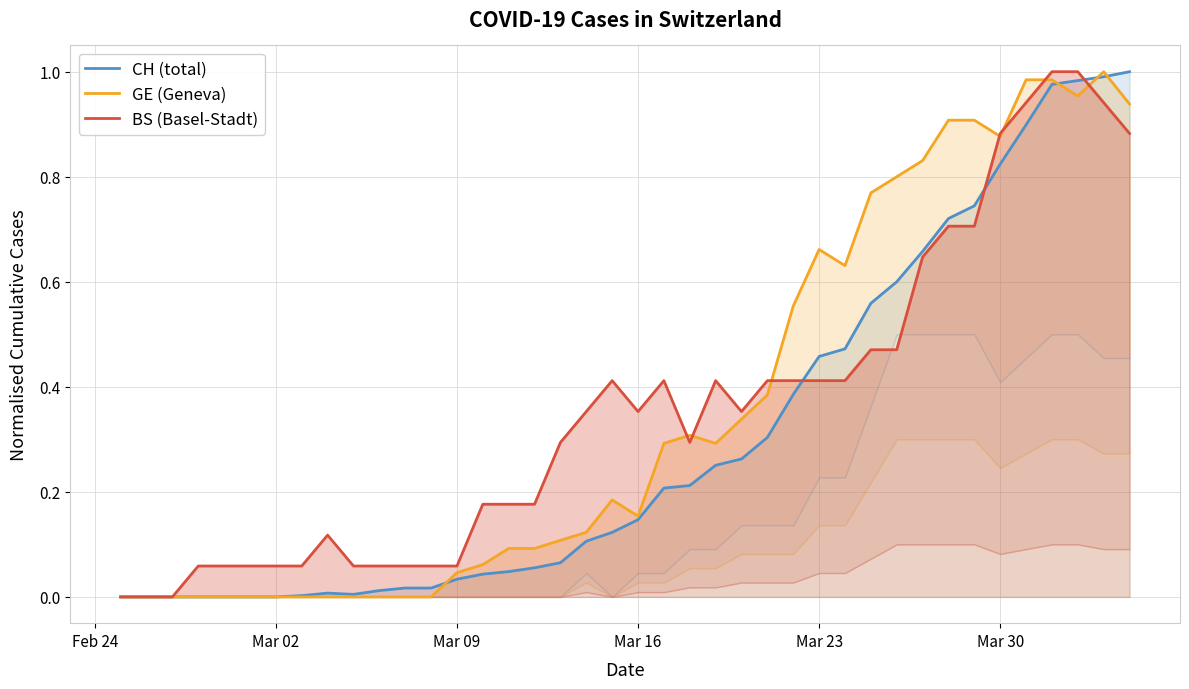

True or false: BS (Basel-Stadt) has more than 2 points higher than both neighbors.

True